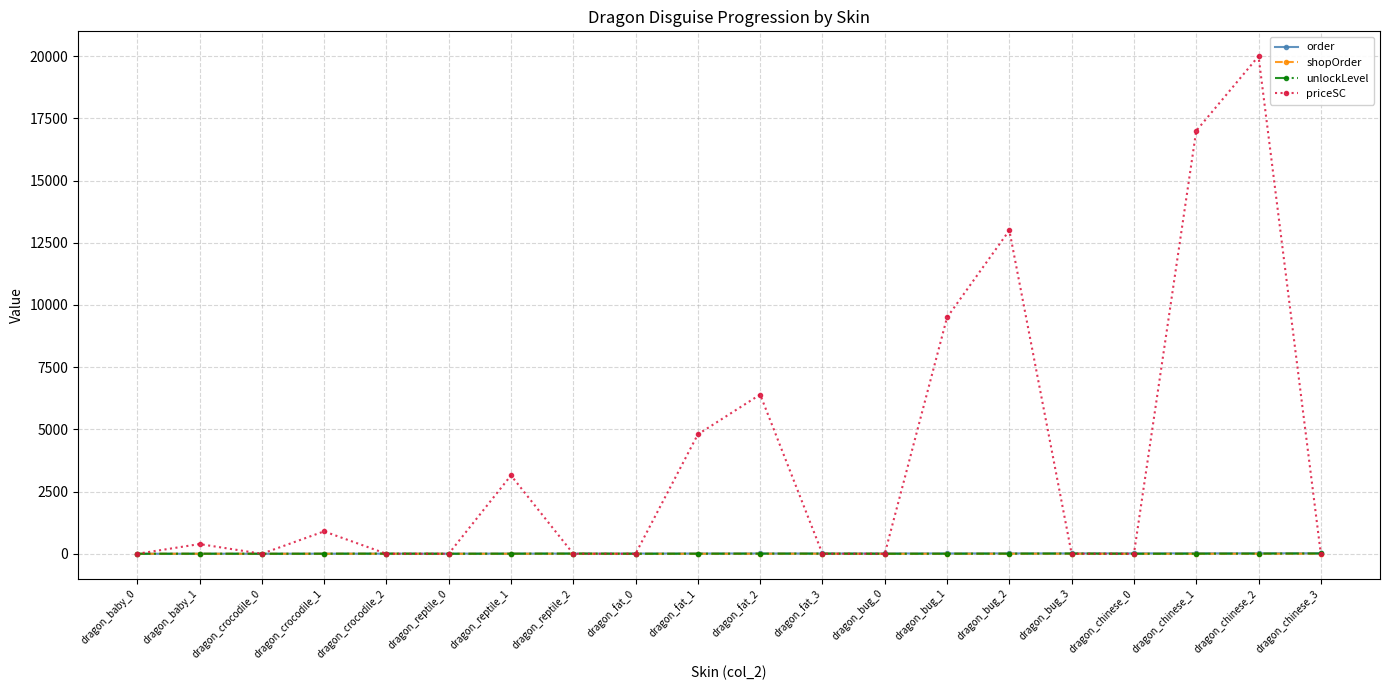

What is the difference between the highest and lowest values at dragon_bug_0?

13